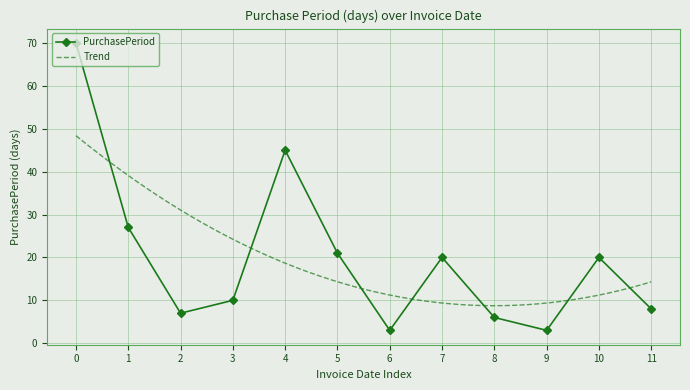

The PurchasePeriod series shows 20 at 7. True or false?

True